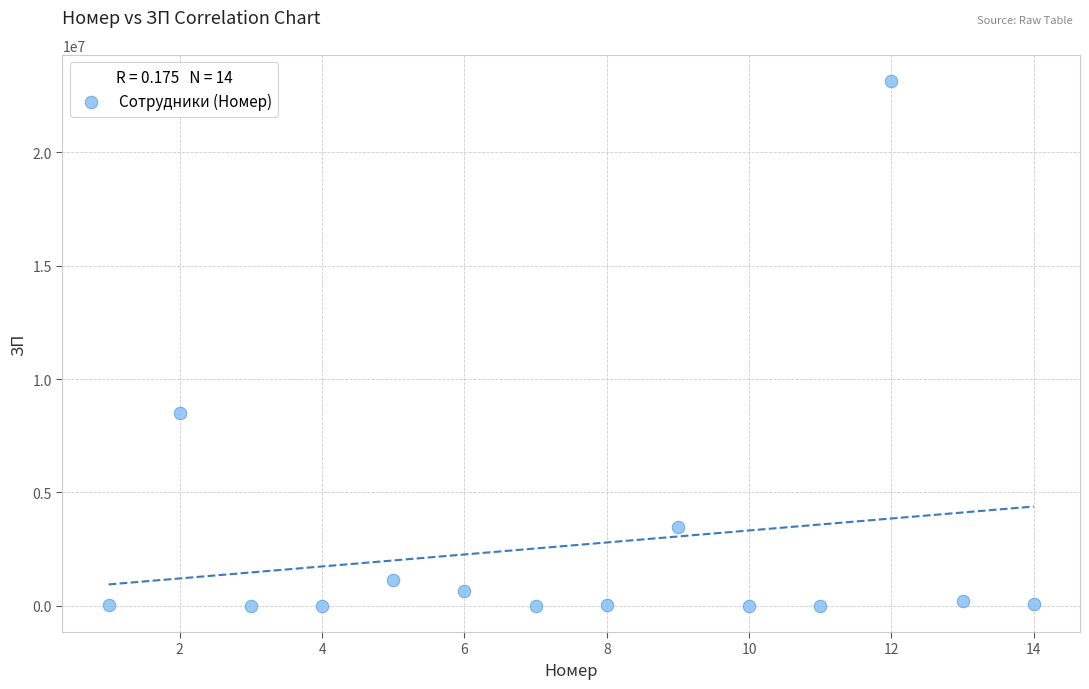

What is the range of Y values (max minus min)?

23143388